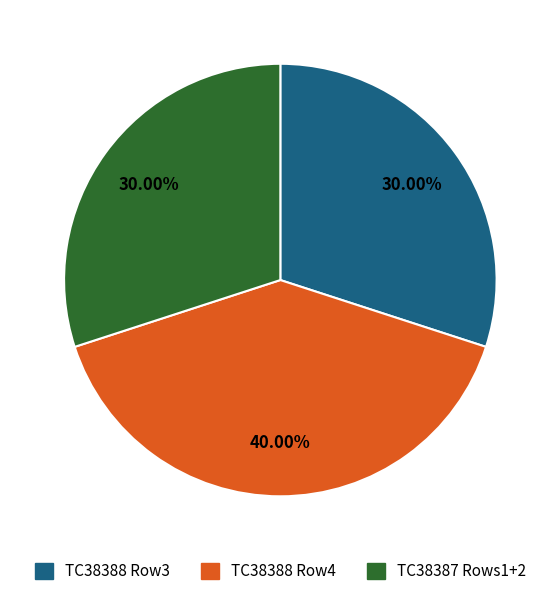

Is there a majority slice in this chart?

No